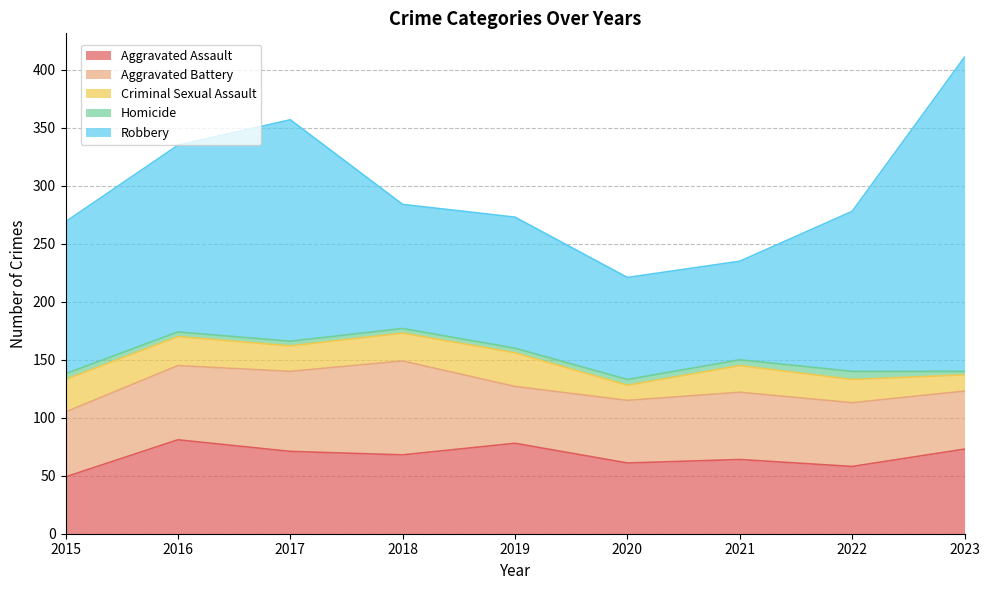

Read the Criminal Sexual Assault value at 2022.

20